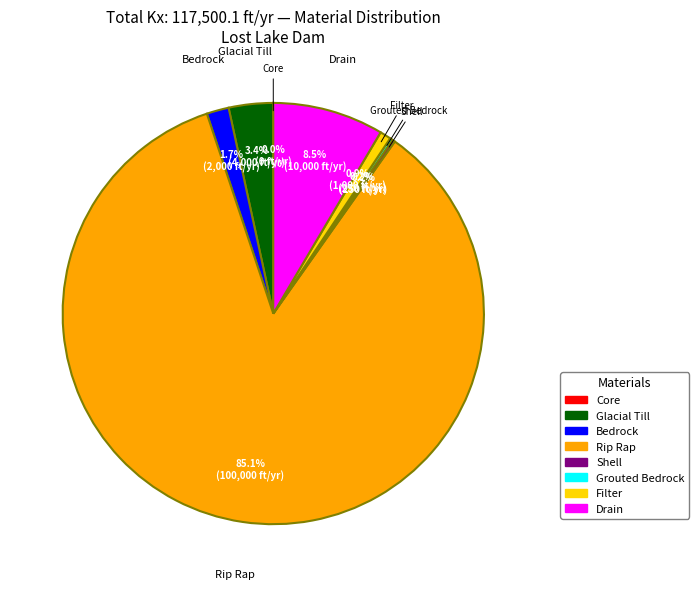

Is it true that Bedrock is 2% of the pie?

True